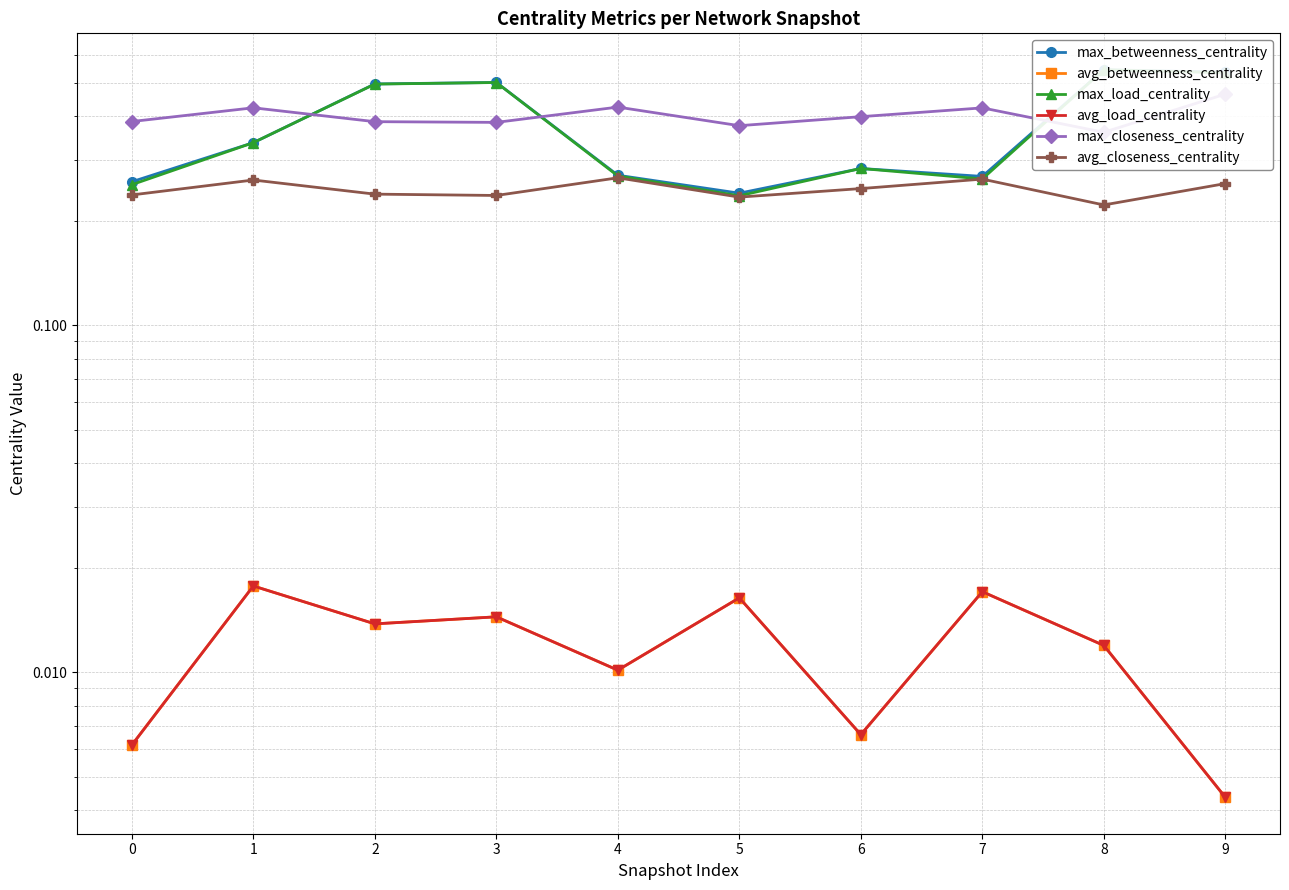

Rank the series by their maximum value, from highest to lowest.

max_load_centrality, max_betweenness_centrality, max_closeness_centrality, avg_closeness_centrality, avg_load_centrality, avg_betweenness_centrality